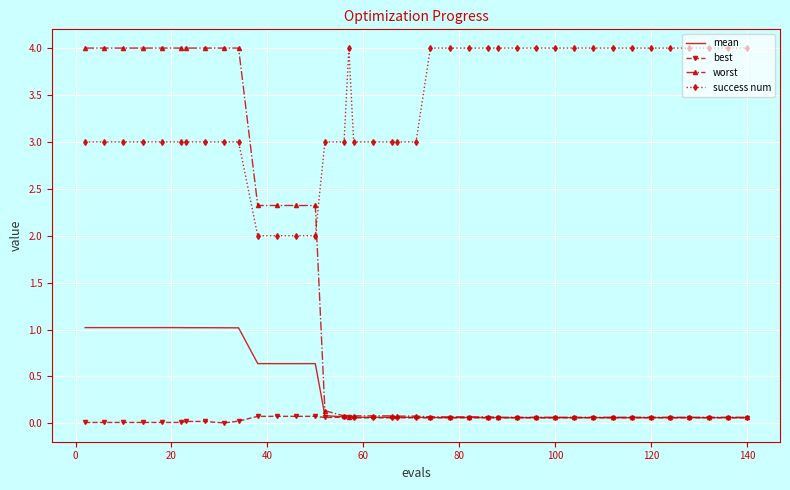

True or false: success num and best intersect in this chart.

False